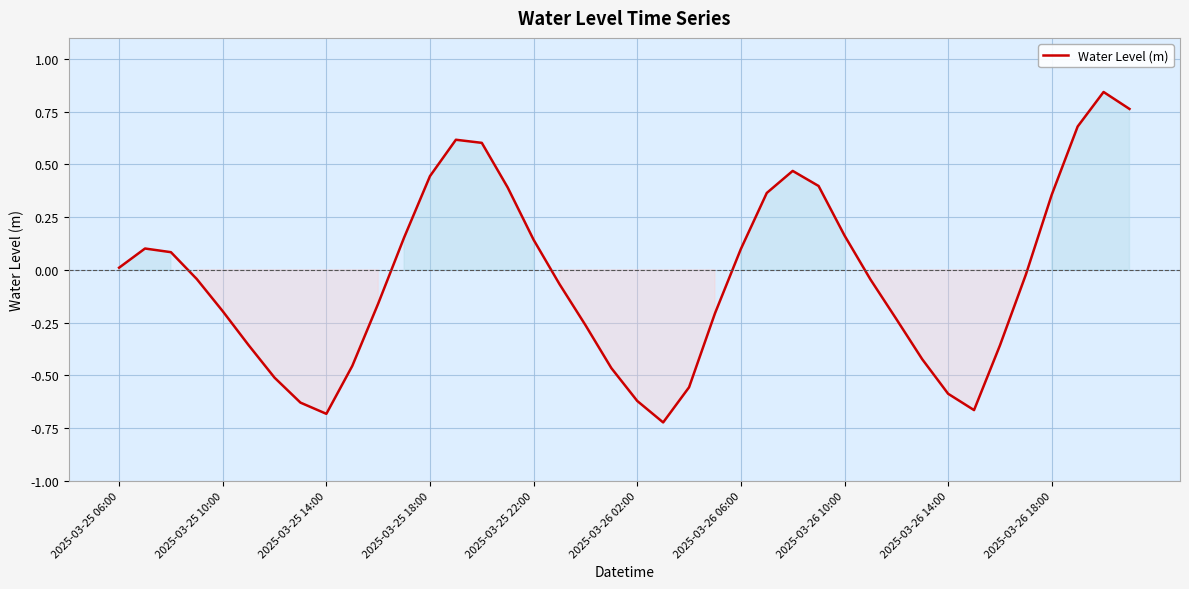

How many interior local valleys (lower than both neighbors) does the data have?

3